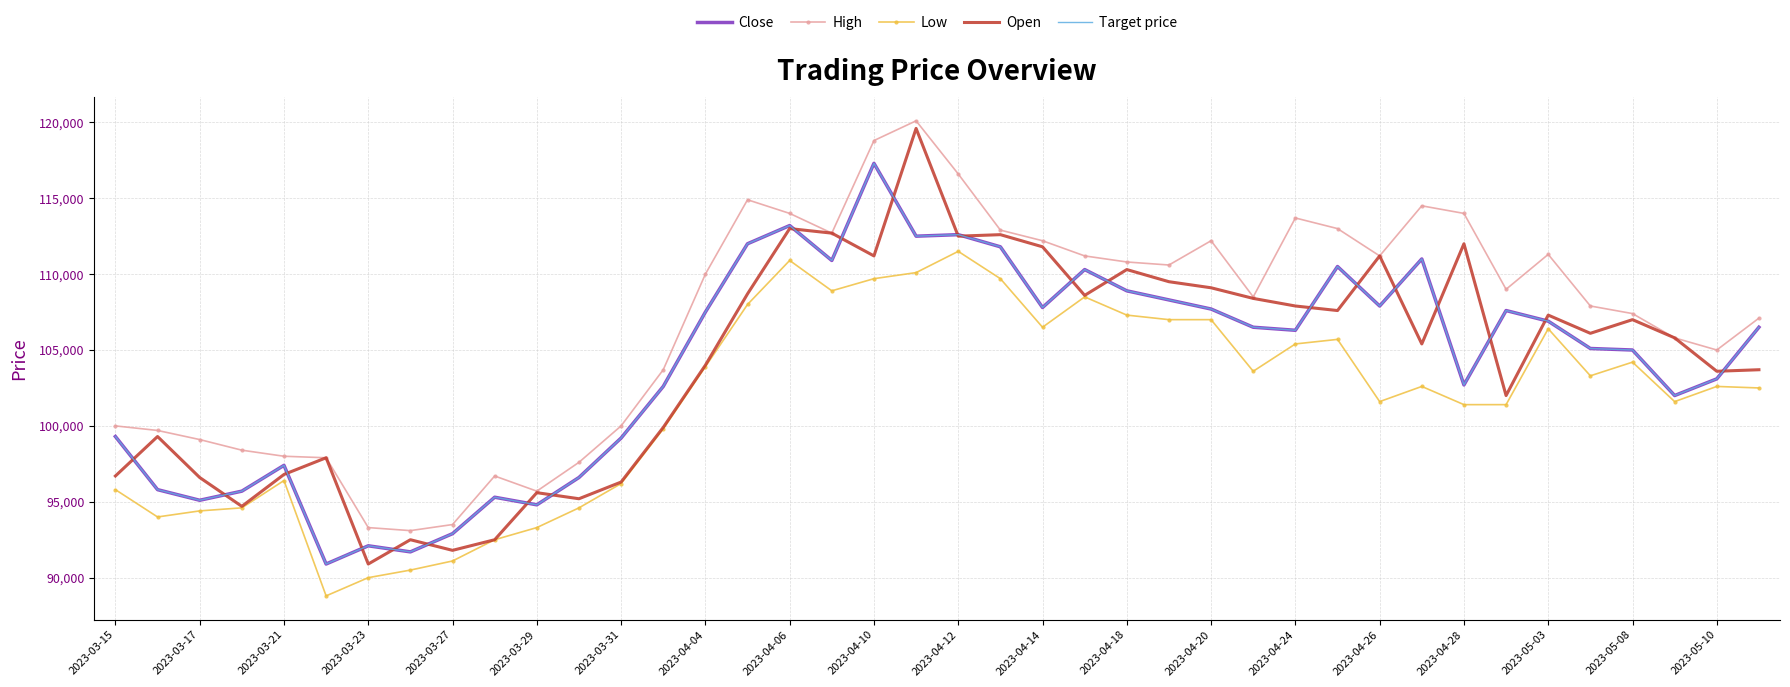

True or false: High and Close cross at least once.

False